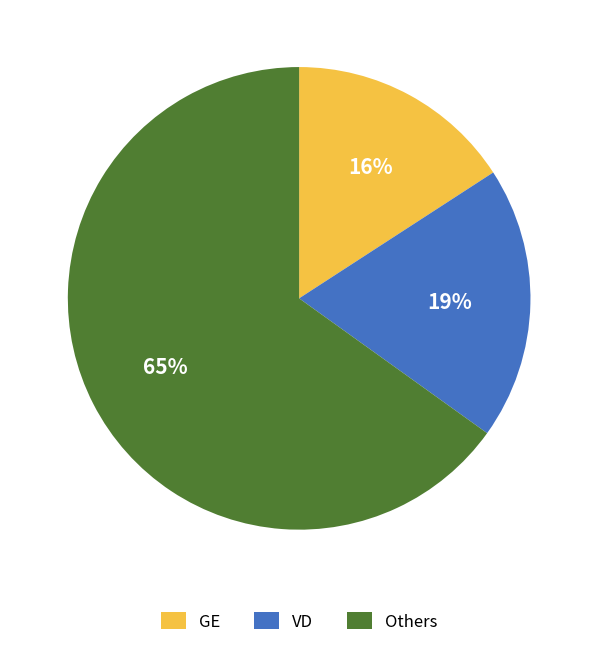

True or false: GE accounts for 5% of the total.

False